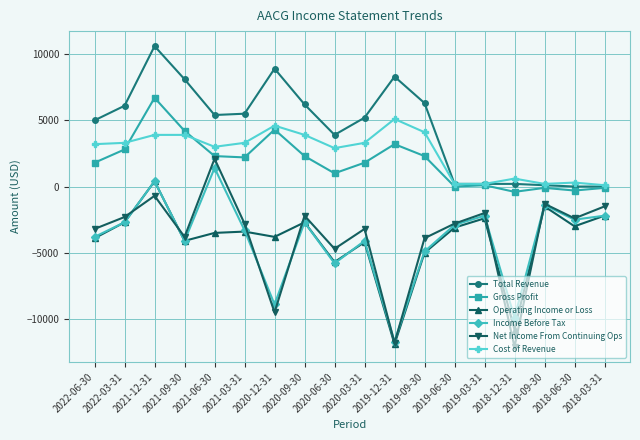

What is the minimum value shown in the chart?

-12100